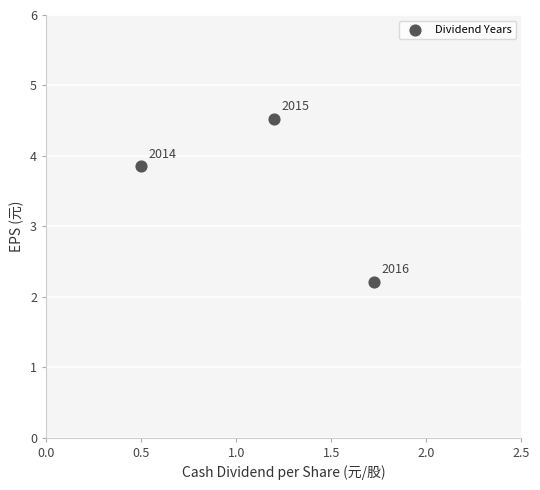

What is the range of X values (max minus min)?

1.2